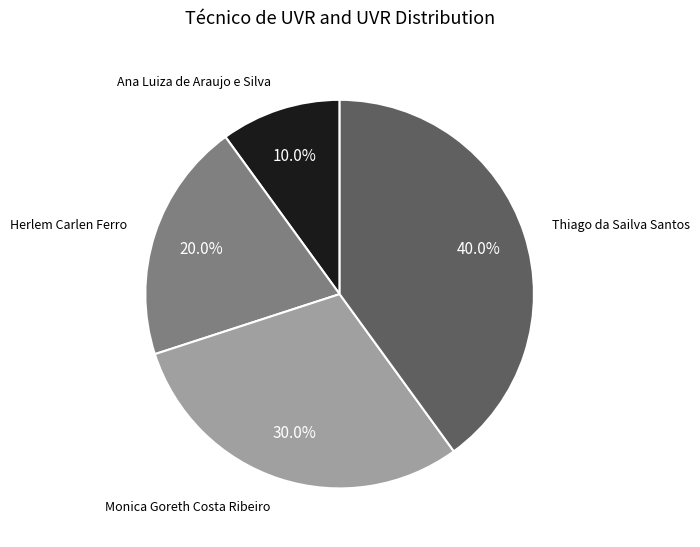

Does any single category account for the majority?

No